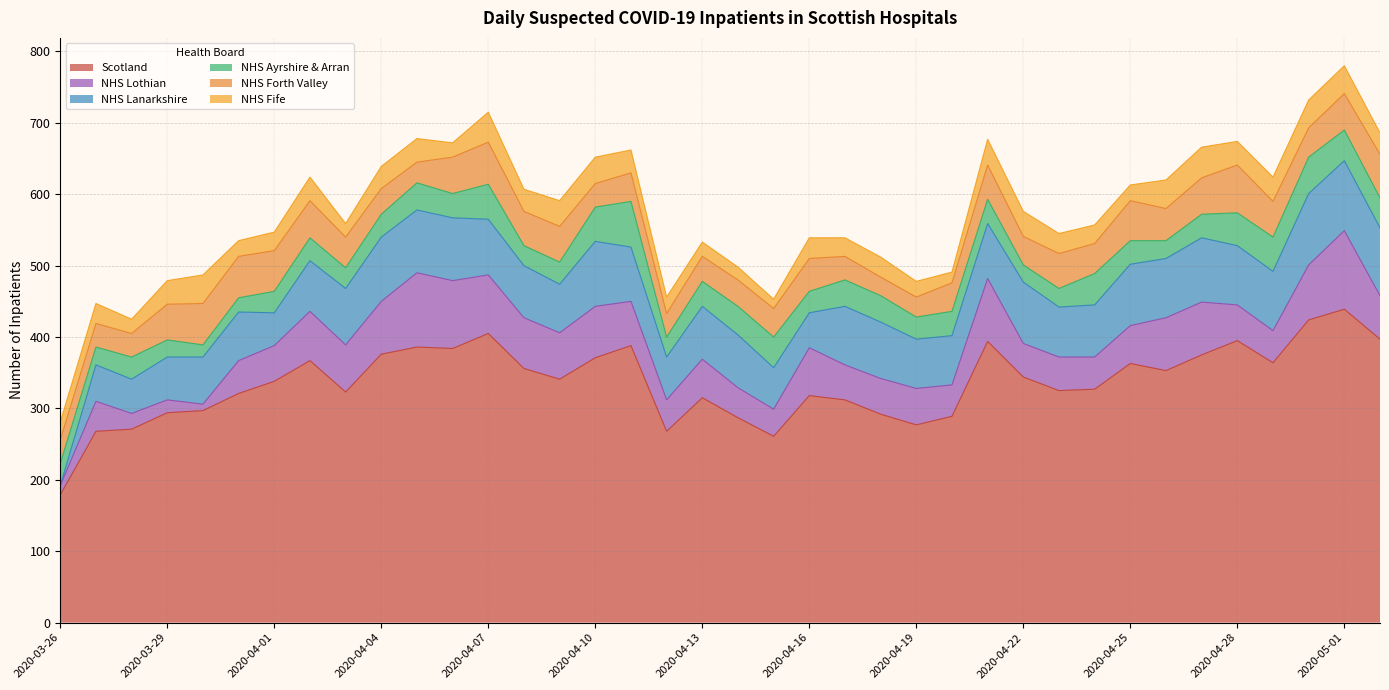

What is the total value across all series at 2020-03-26?

281